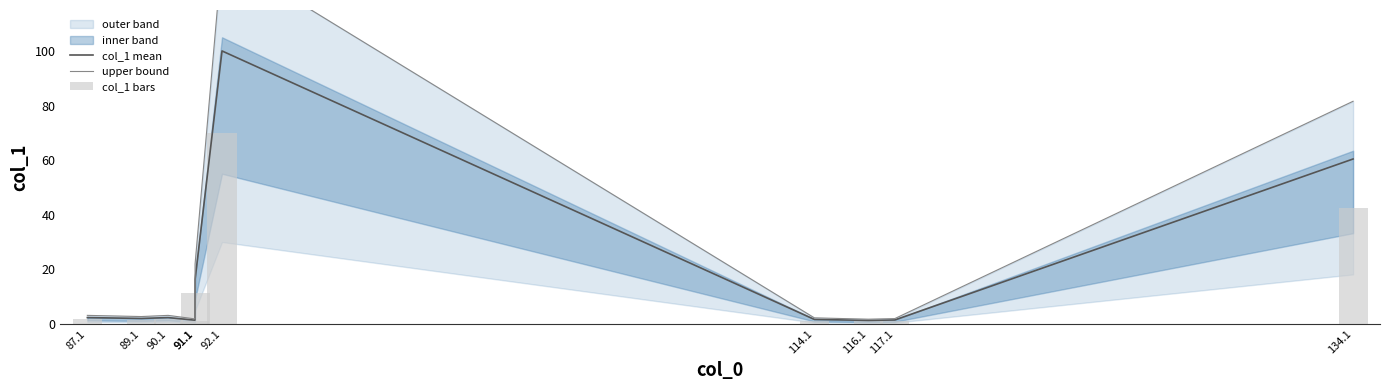

At which category is the sum across all series the highest?

92.1